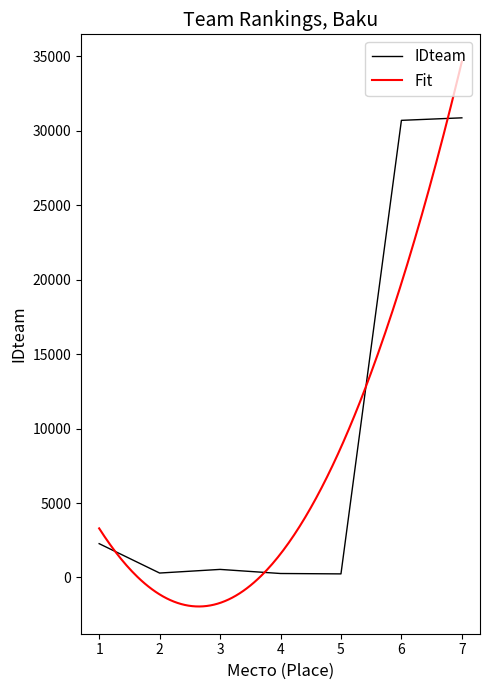

What is the sum of all values?

65158